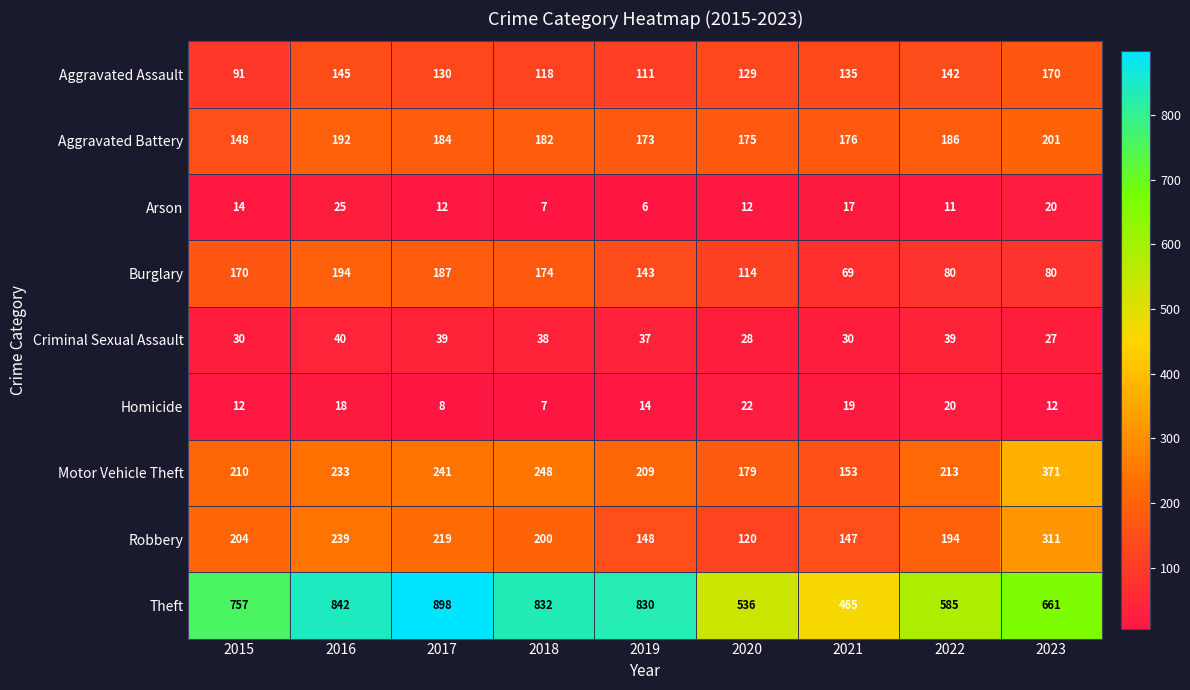

Where does the Aggravated Assault series first go above 130?

2016